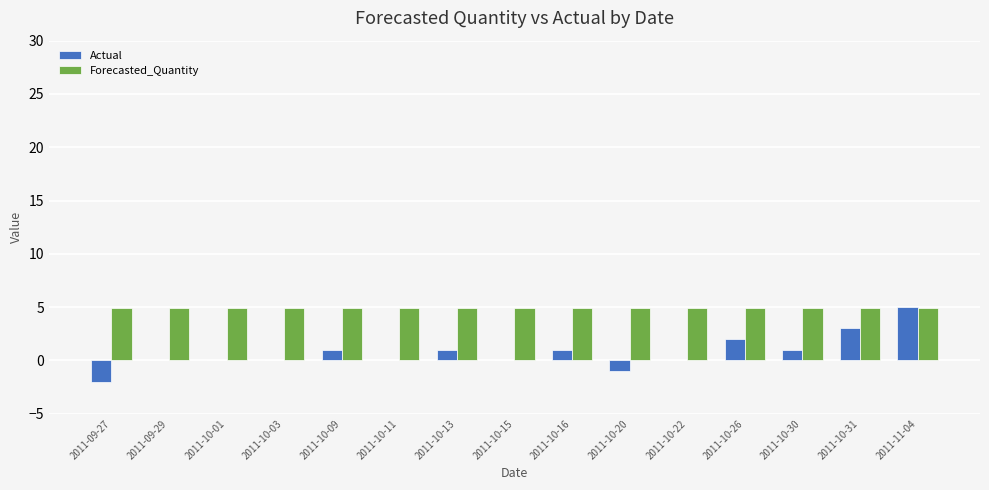

Between 2011-09-27 and 2011-10-26, which series saw the biggest shift?

Actual